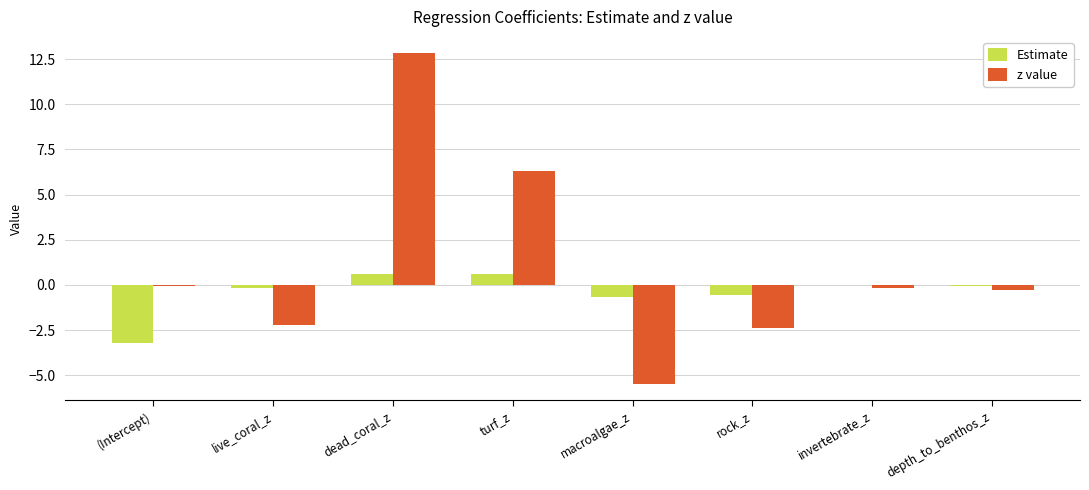

Which series has the largest total across all categories?

z value